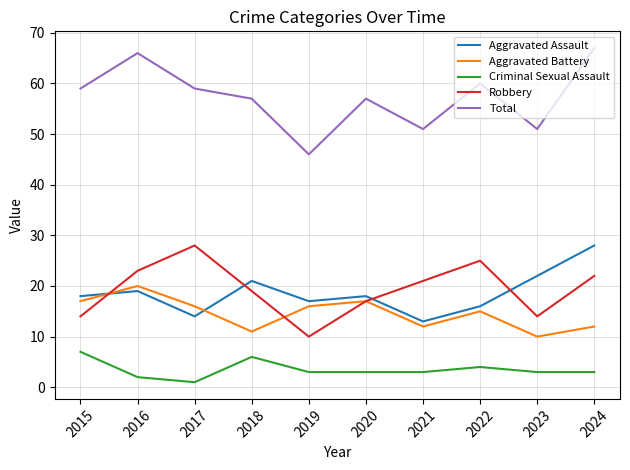

Is it true that Aggravated Battery equals 17 at 2020?

True